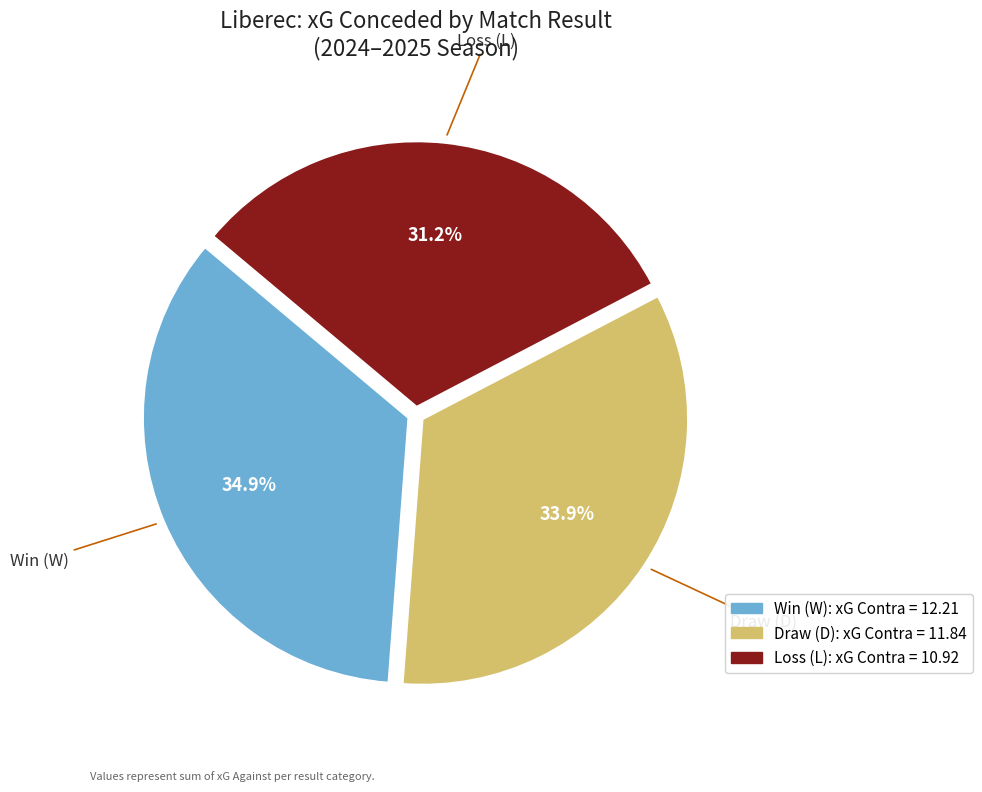

Is there a majority slice in this chart?

No